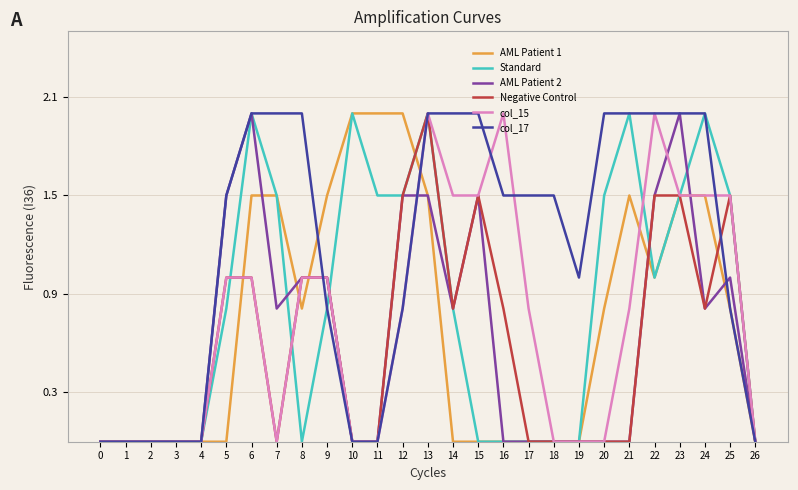

What is the spread (max minus min) of values at 9?

0.7